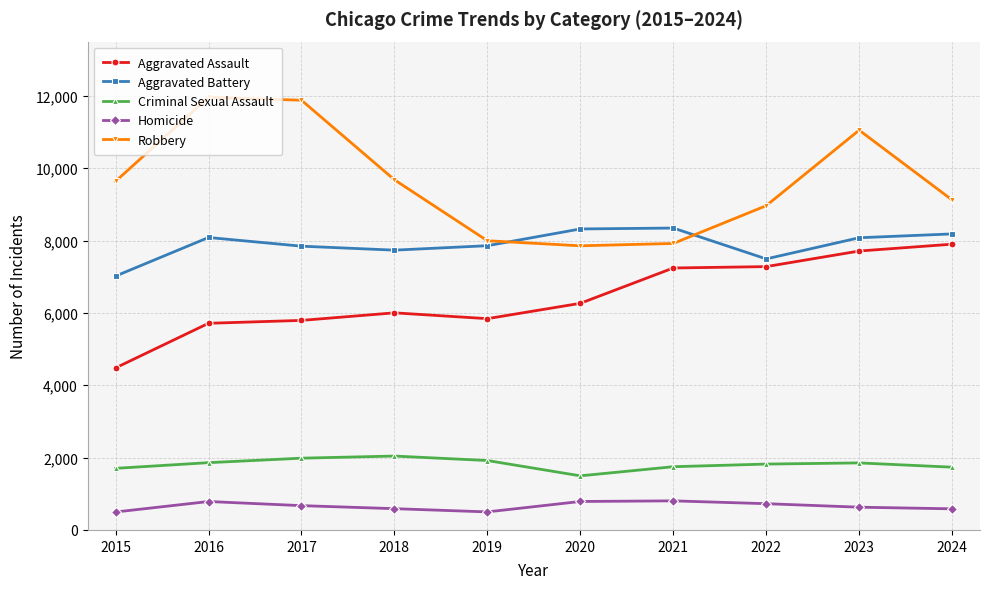

Is it true that Criminal Sexual Assault equals 2043 at 2018?

True